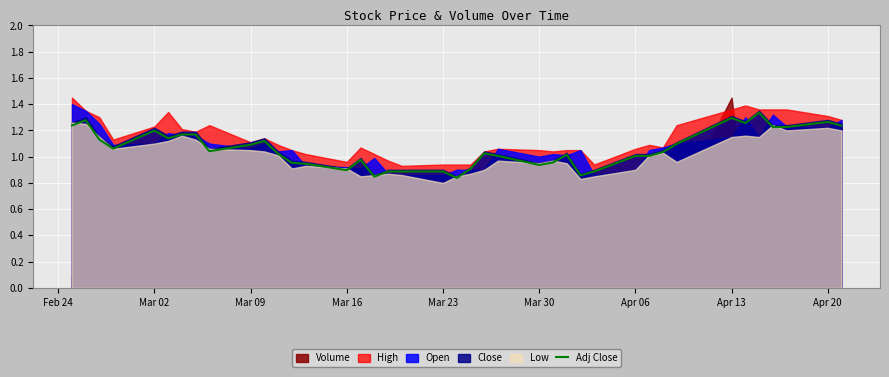

True or false: the data has more than 0 interior local peaks.

True